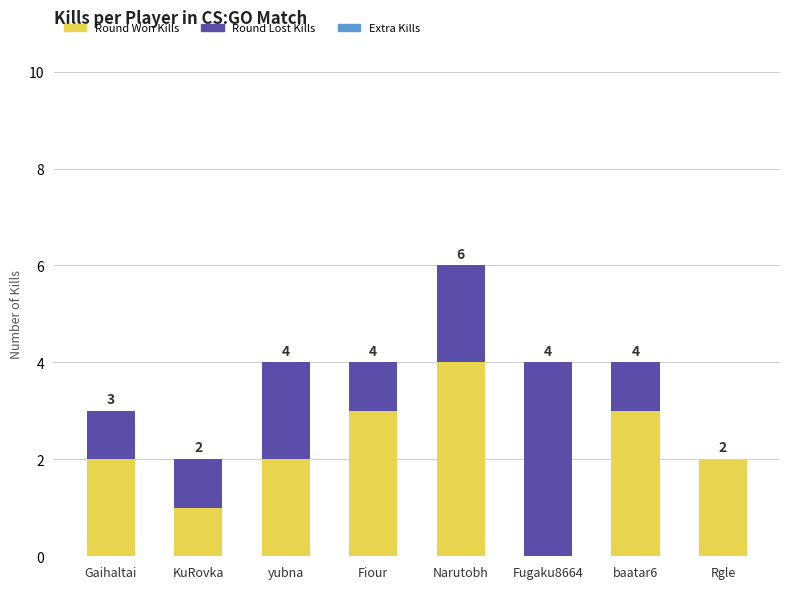

What is the sum of all Round Won Kills values?

17